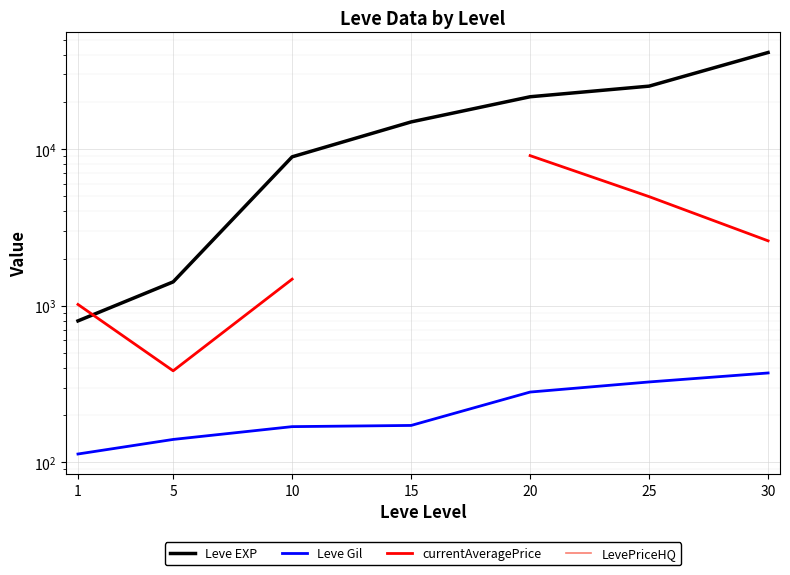

Which series has the largest range (max minus min)?

Leve EXP